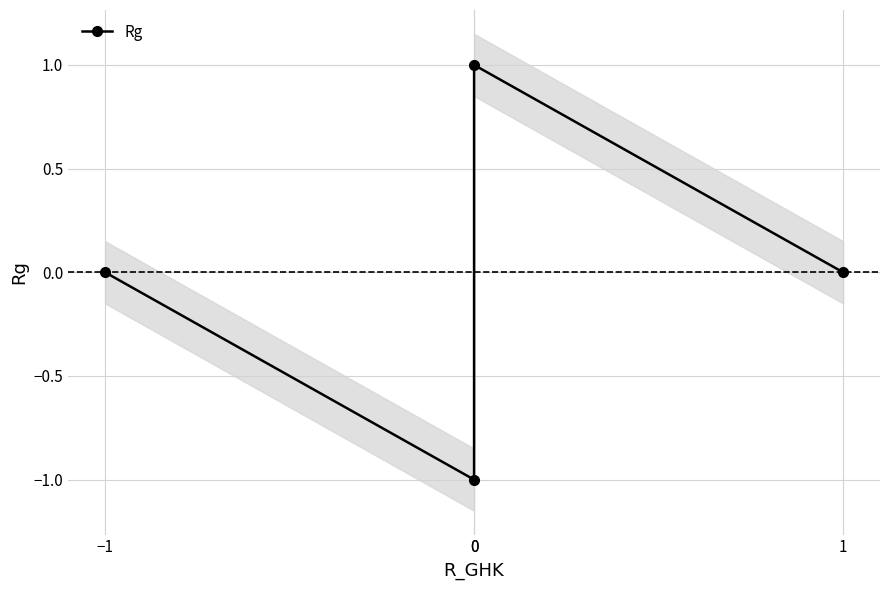

List the labels in order of value, smallest first.

0, −1, 1, 0